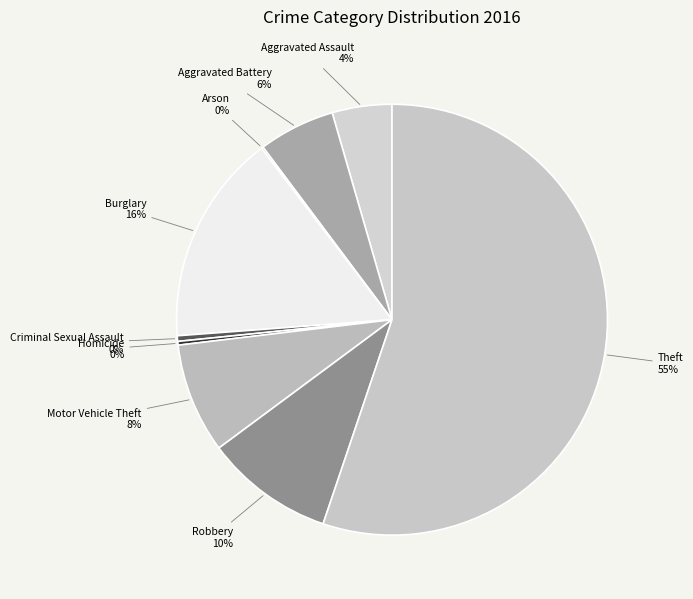

Which category has the biggest portion of the pie?

Theft